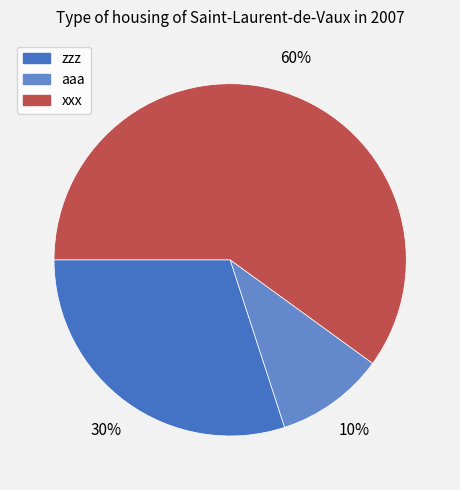

Is xxx the majority of the pie?

Yes